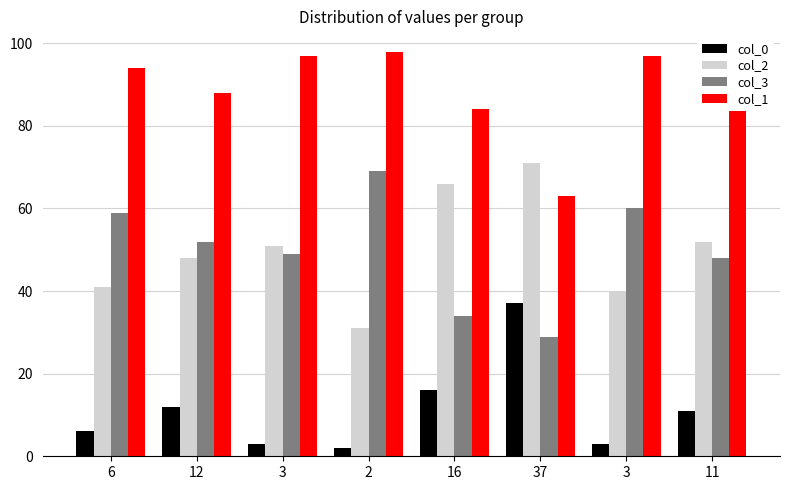

How many groups of bars are there?

8